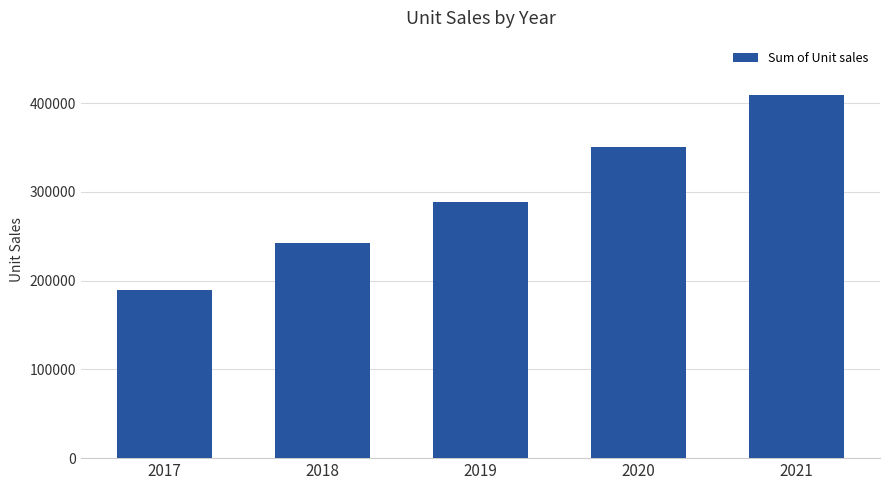

Reading left to right, transcribe all the data shown in this chart.

189976	242995	288449	350234	409194